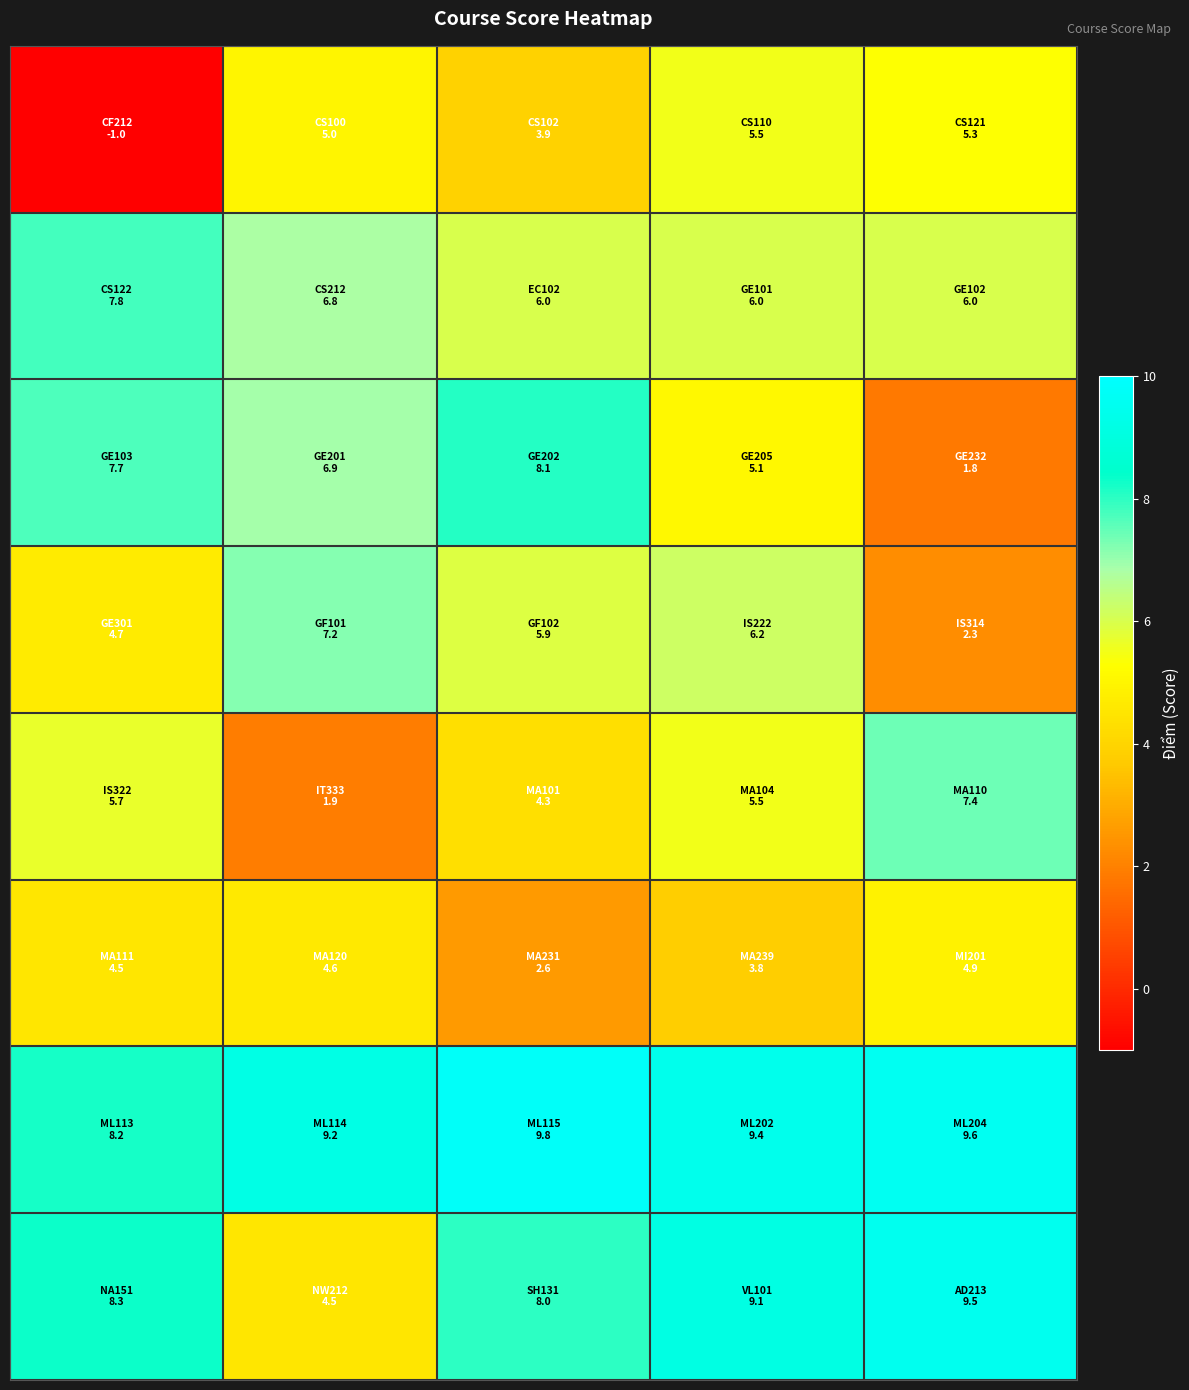

Which series has the largest total across all categories?

row_6